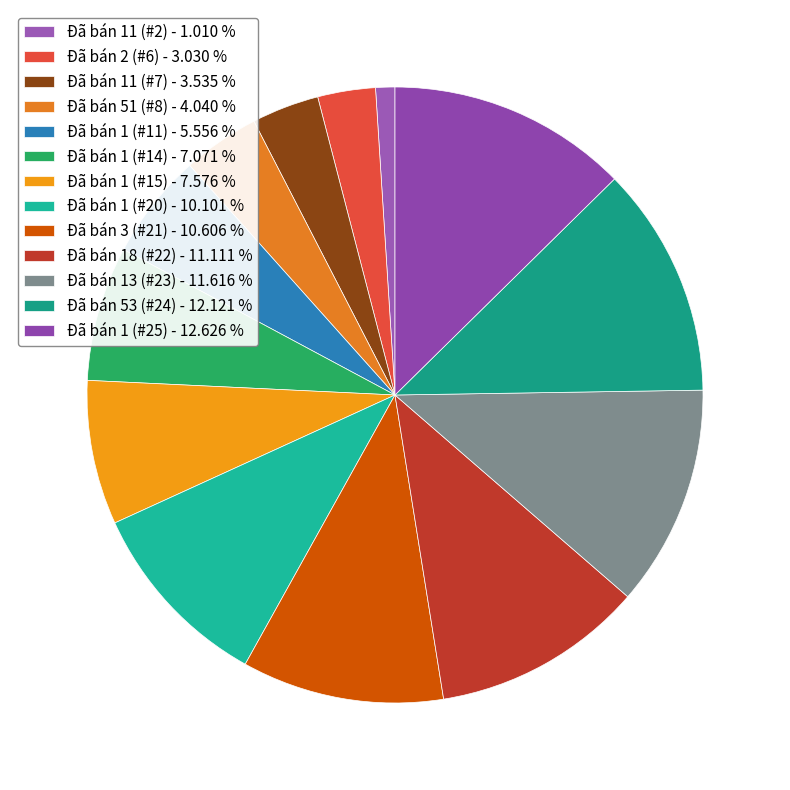

How many slices are in this pie chart?

13